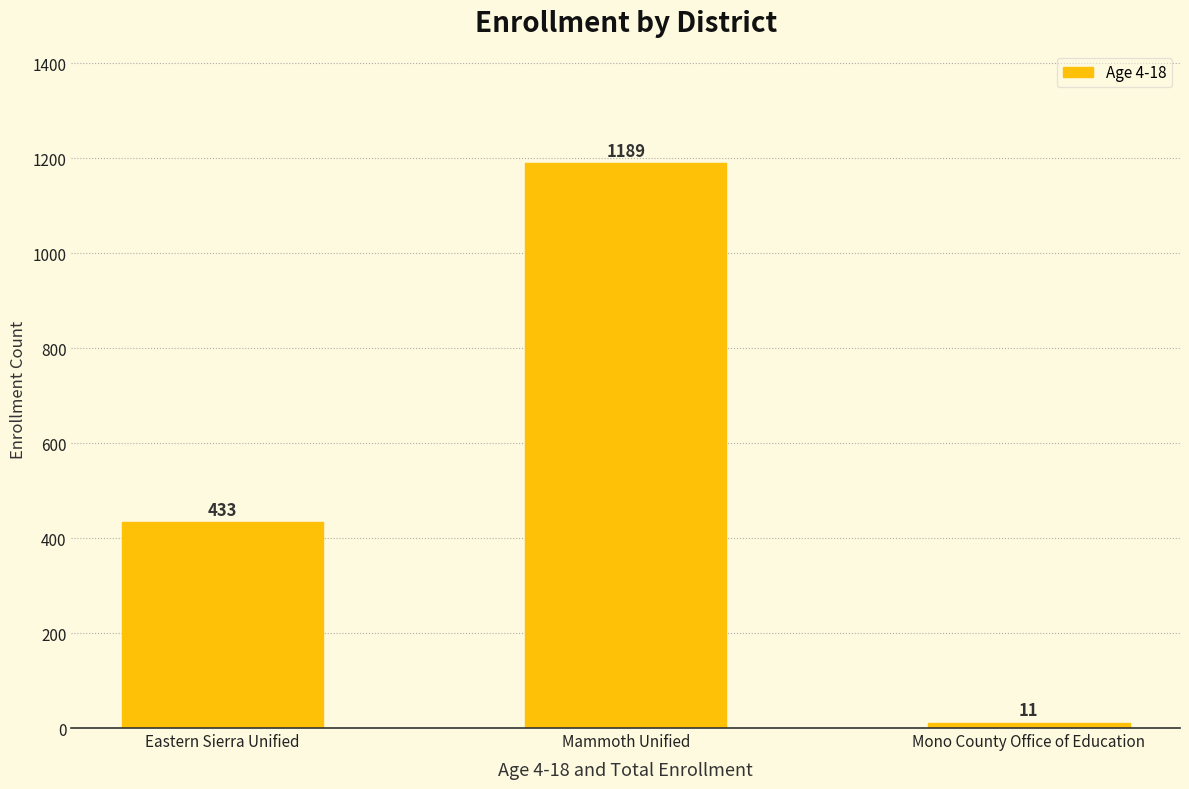

List the labels in order of value, smallest first.

Mono County Office of Education, Eastern Sierra Unified, Mammoth Unified